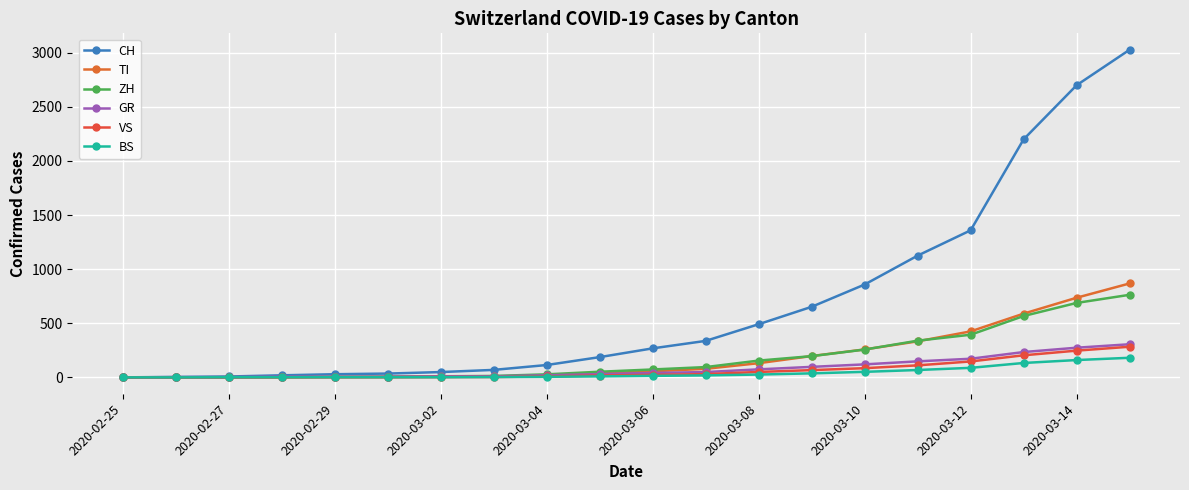

What is the sum of all GR values?

1605